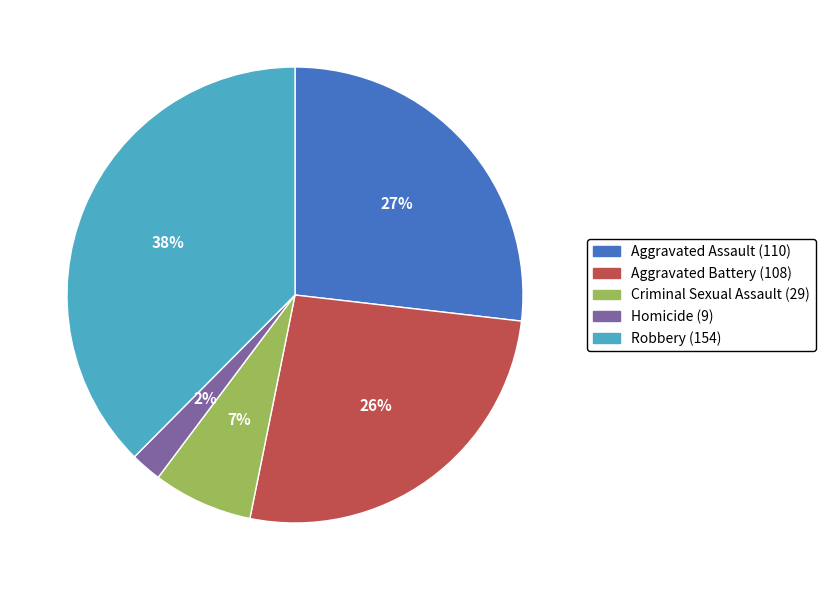

What is the smallest slice in the pie chart?

Homicide